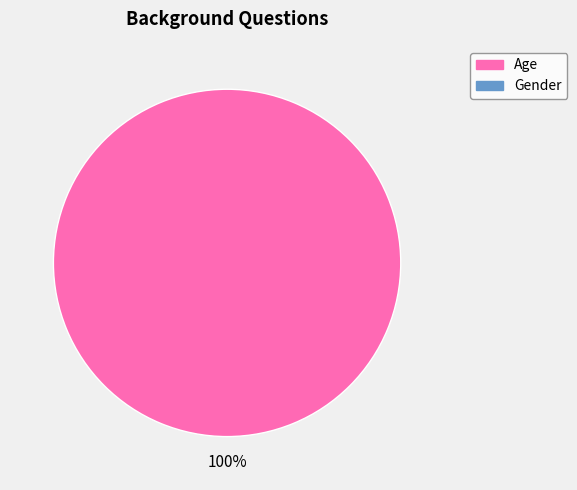

Does any single category account for the majority?

Yes